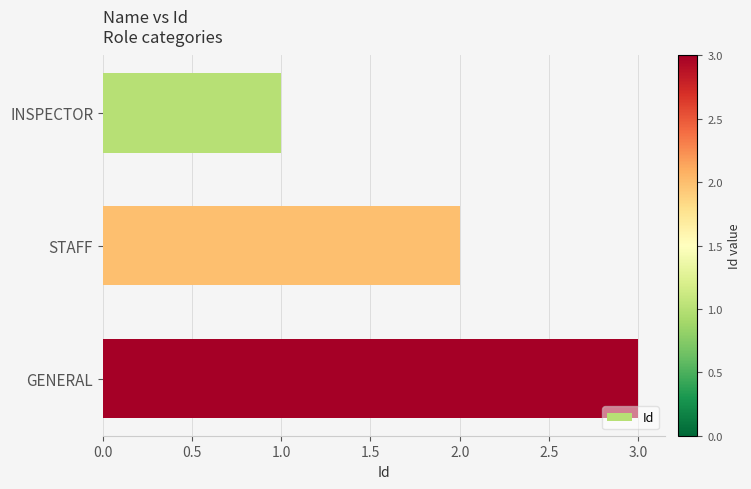

How many data points are less than 2?

1